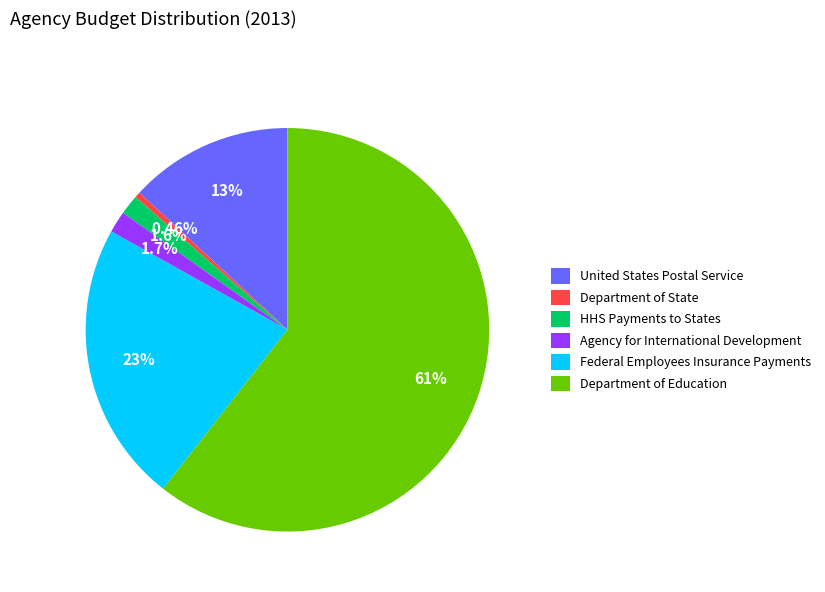

What portion of the pie excludes United States Postal Service?

86.9%